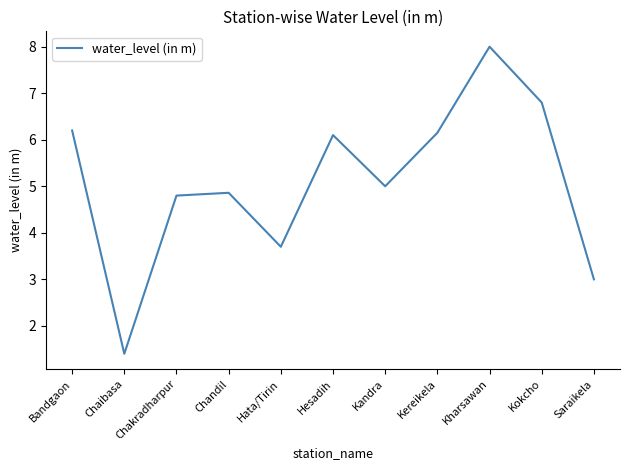

Where is the first local minimum?

Chaibasa